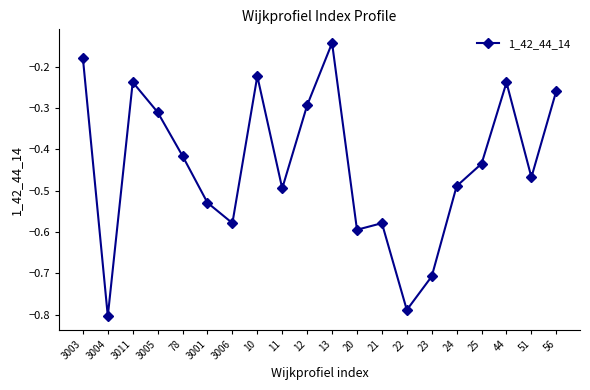

What is the label of the 1st point from the left?

3003